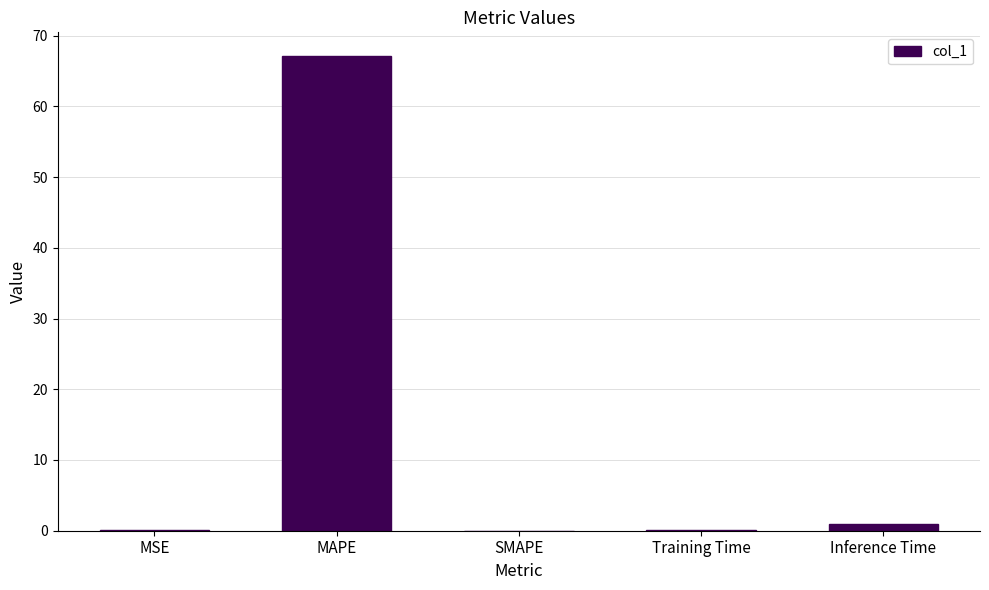

True or false: the data shows 39.7 at MAPE.

False